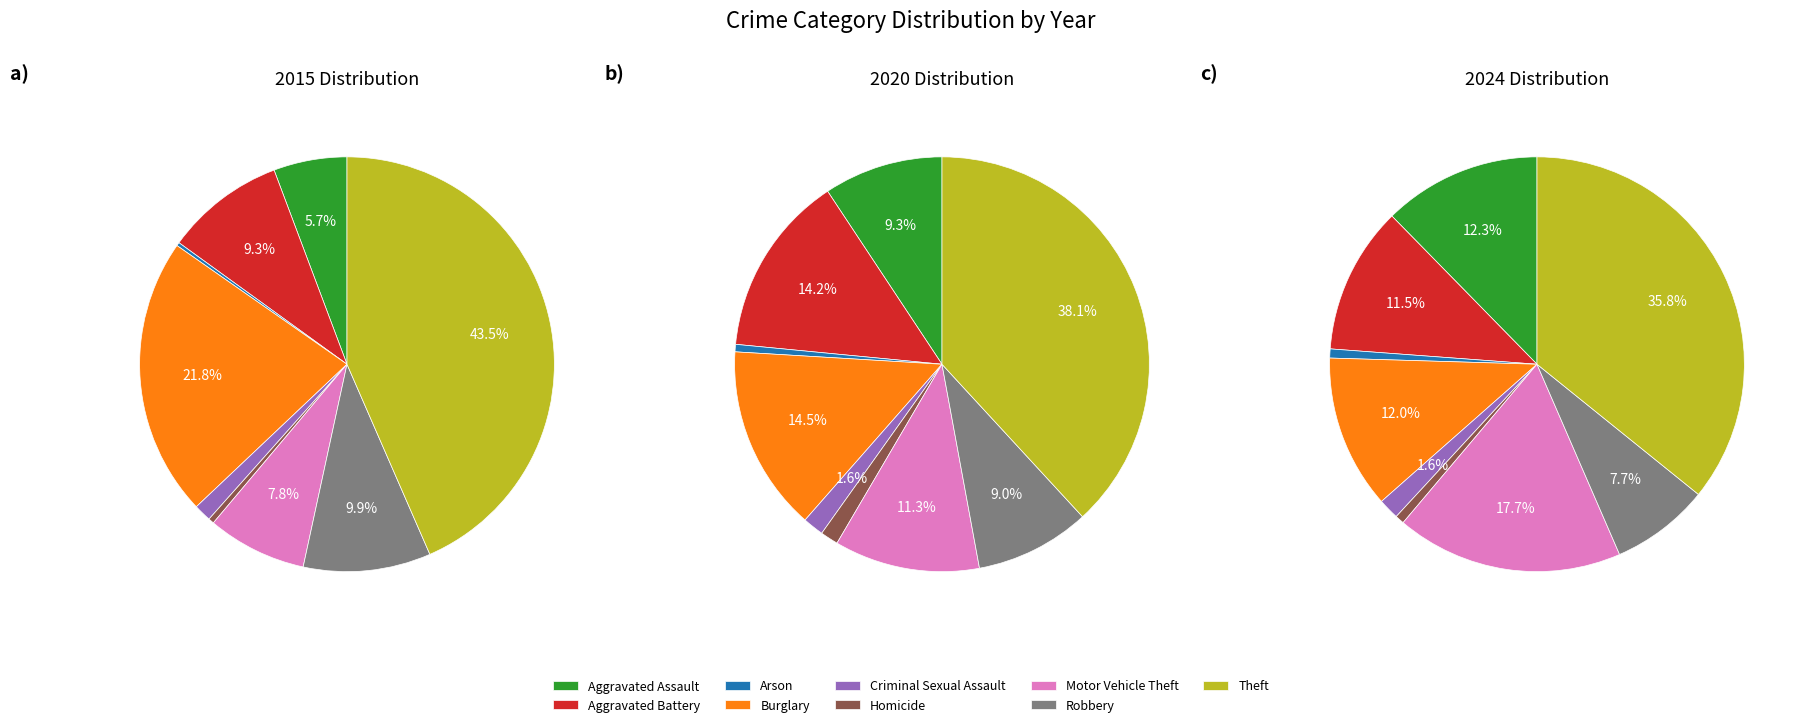

To the nearest percent, what percentage of the pie is Criminal Sexual Assault?

2%